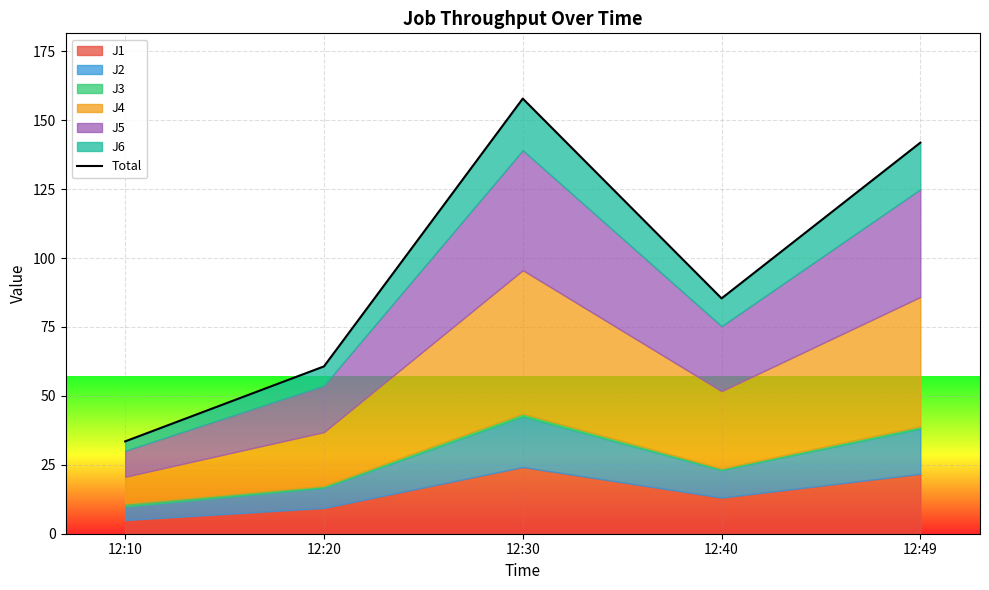

At which label does the data first exceed 85?

12:30